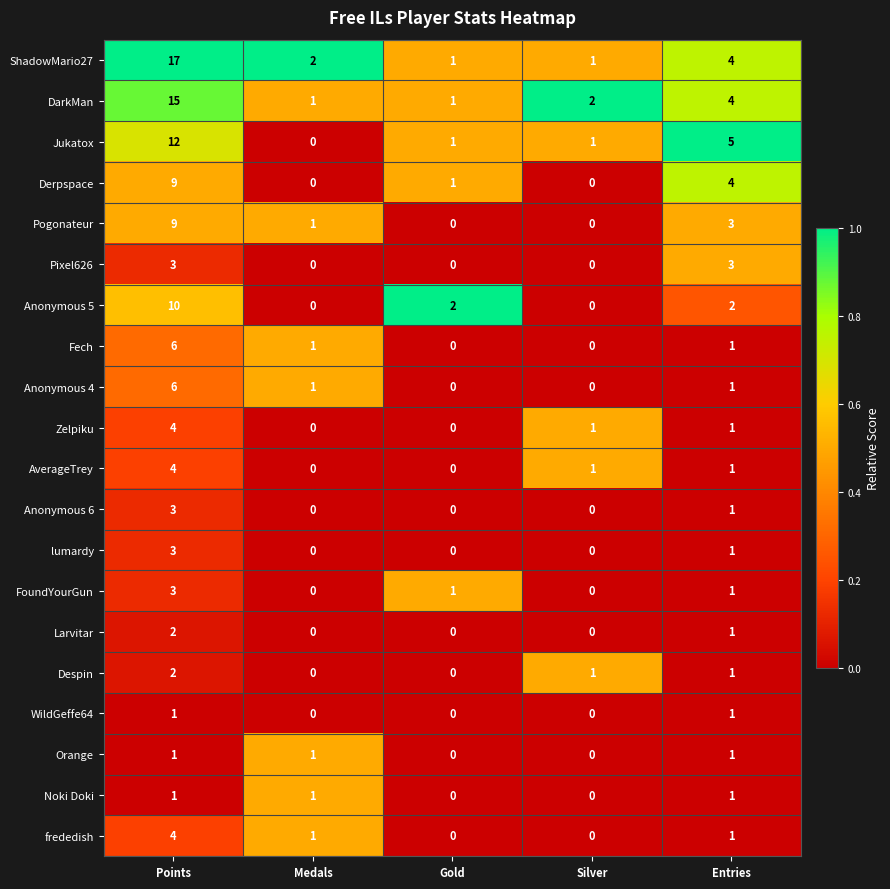

How many values in Pixel626 are above zero?

2